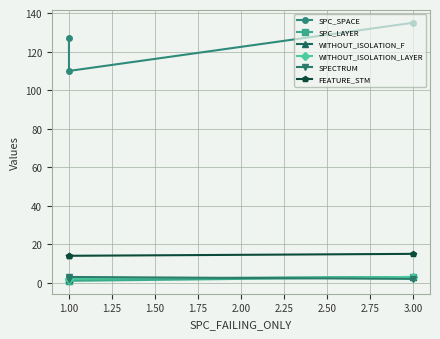

What is the average value of the SPECTRUM series?

2